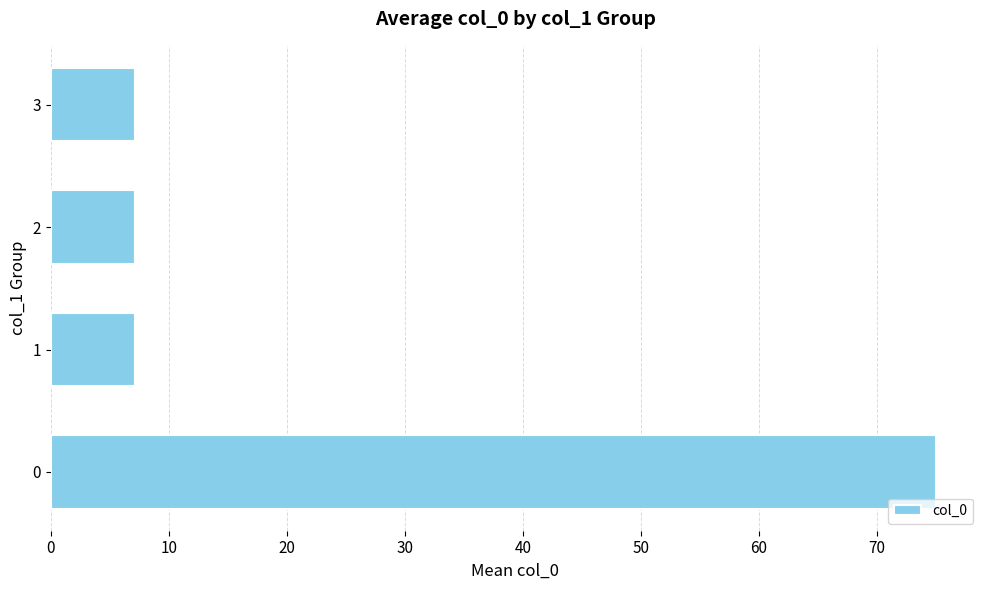

What is the maximum value shown in the chart?

75.0